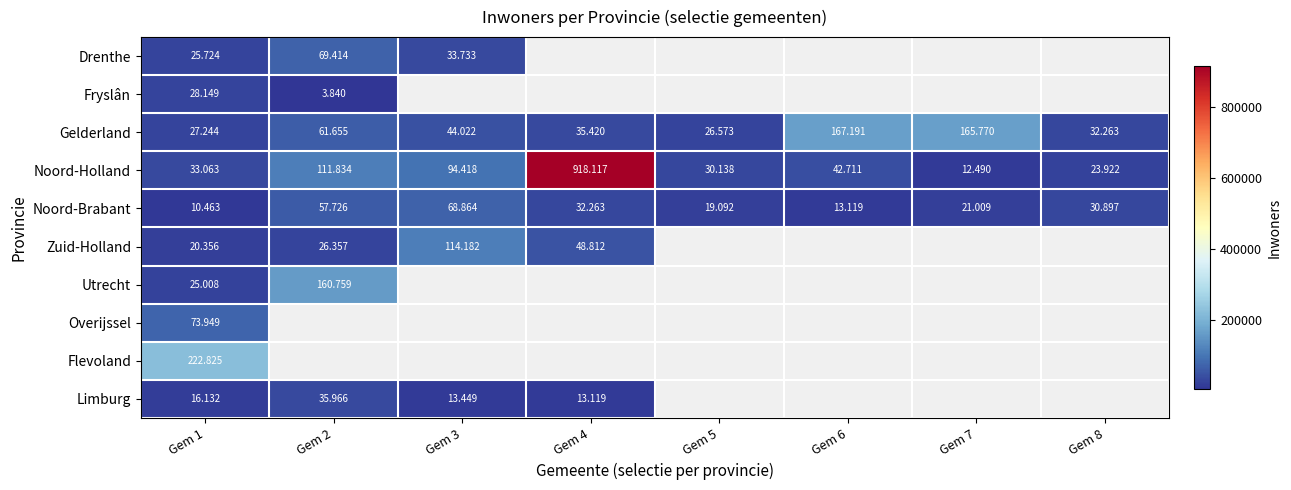

Rank the series by their maximum value, from highest to lowest.

Noord-Holland, Flevoland, Gelderland, Utrecht, Zuid-Holland, Overijssel, Drenthe, Noord-Brabant, Limburg, Fryslân